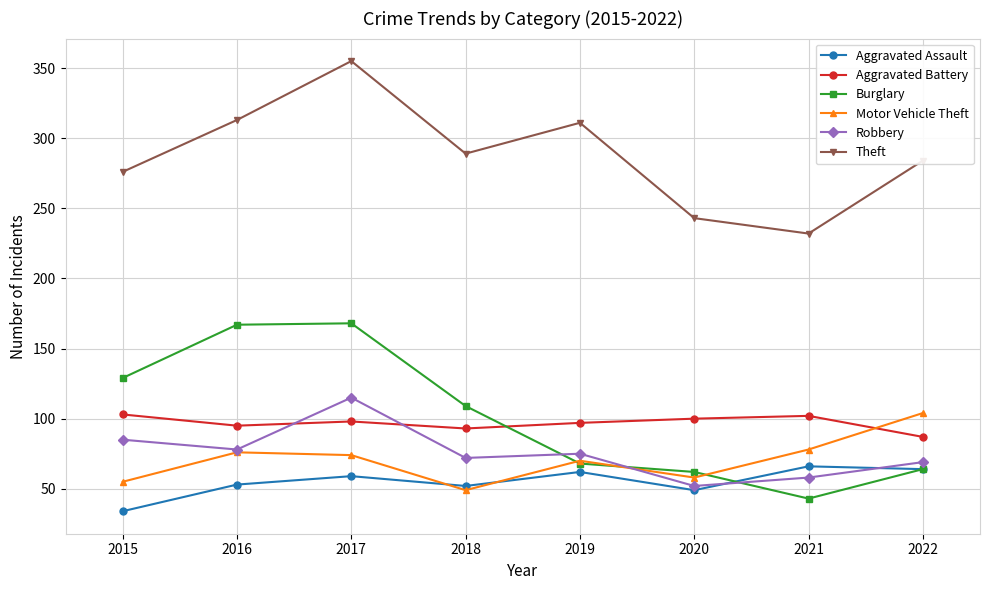

The value of Motor Vehicle Theft at 2016 is 116. True or false?

False